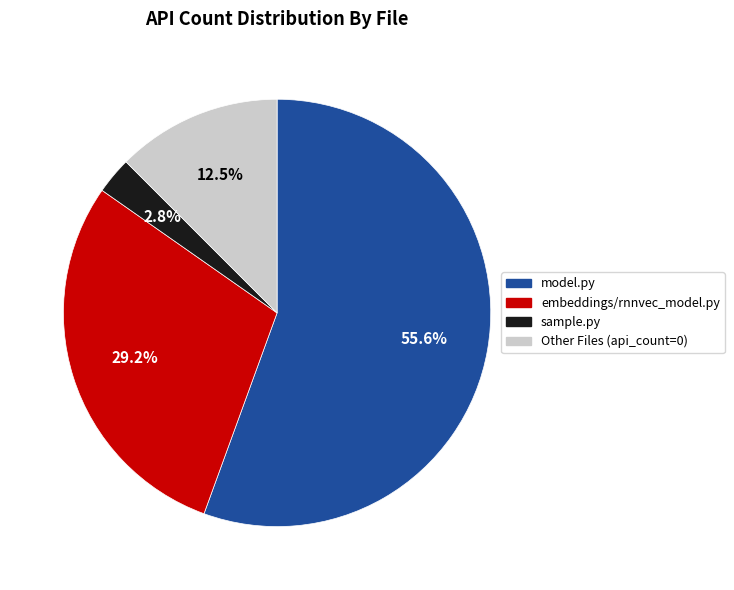

How many segments does this pie chart have?

4